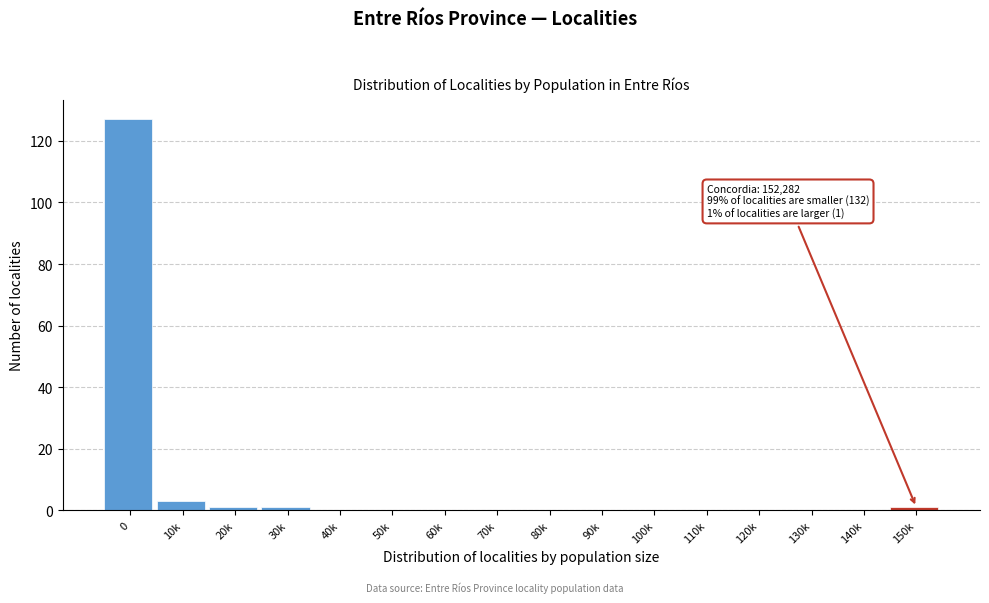

Reading right to left, list all the values displayed in this chart.

150k=1	140k=0	130k=0	120k=0	110k=0	100k=0	90k=0	80k=0	70k=0	60k=0	50k=0	40k=0	30k=1	20k=1	10k=3	0=127